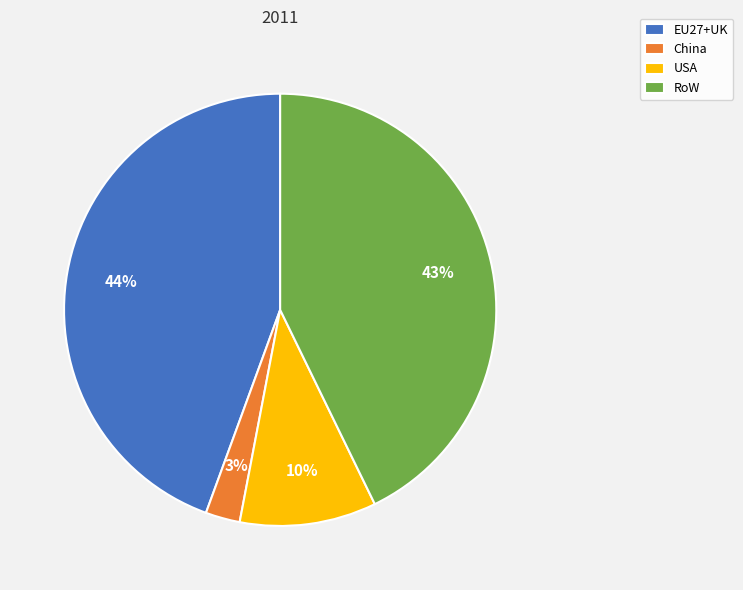

To the nearest percent, what percentage of the pie is EU27+UK?

44%